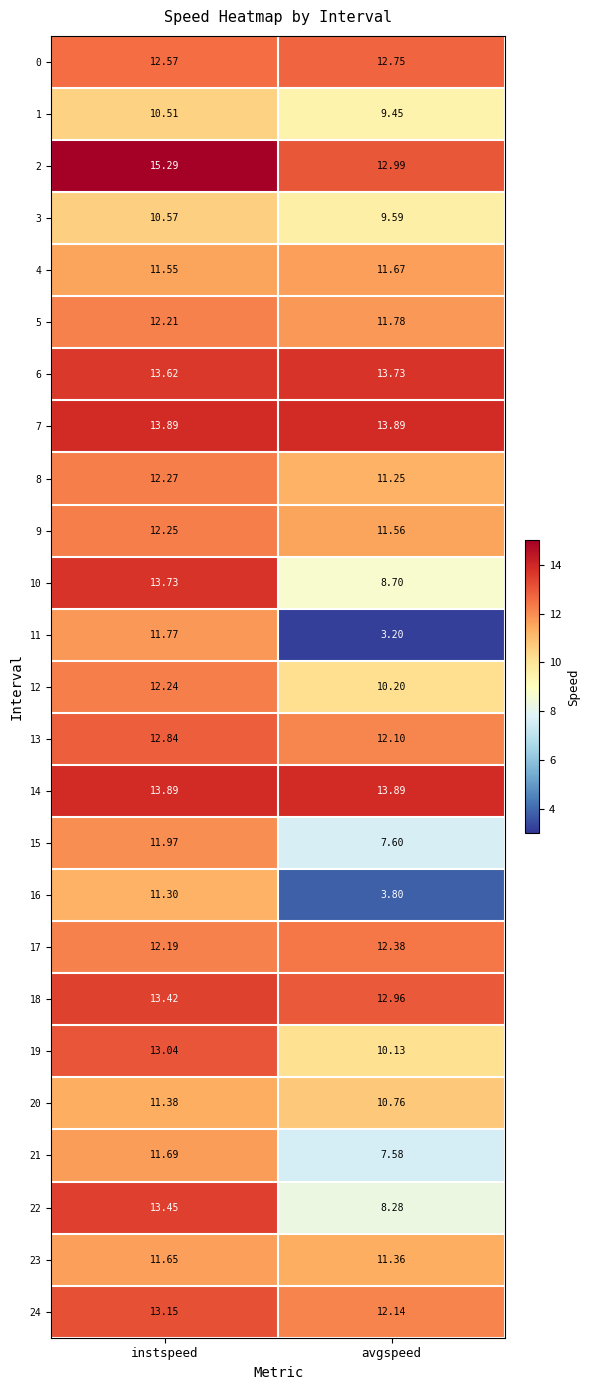

Rank the categories by 11 value from lowest to highest.

avgspeed, instspeed